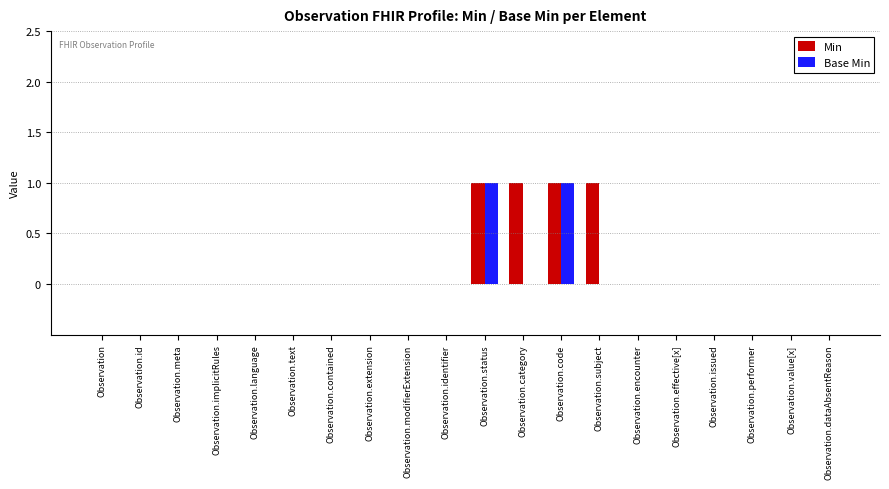

Is it true that Min equals -1 at Observation.implicitRules?

False